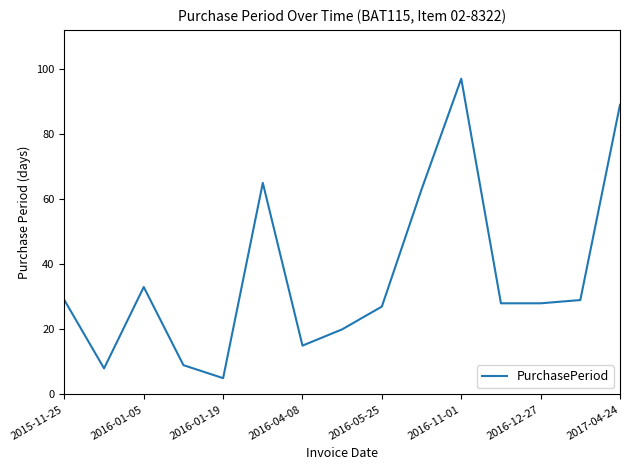

What is the maximum value shown in the chart?

97